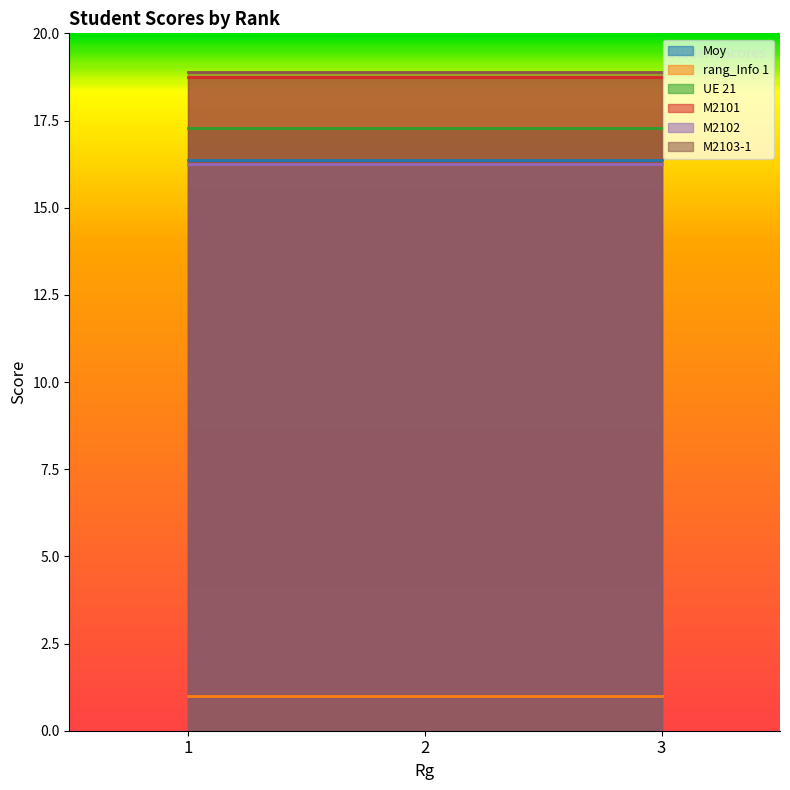

Is it true that M2102 equals 7.1 at 2?

False